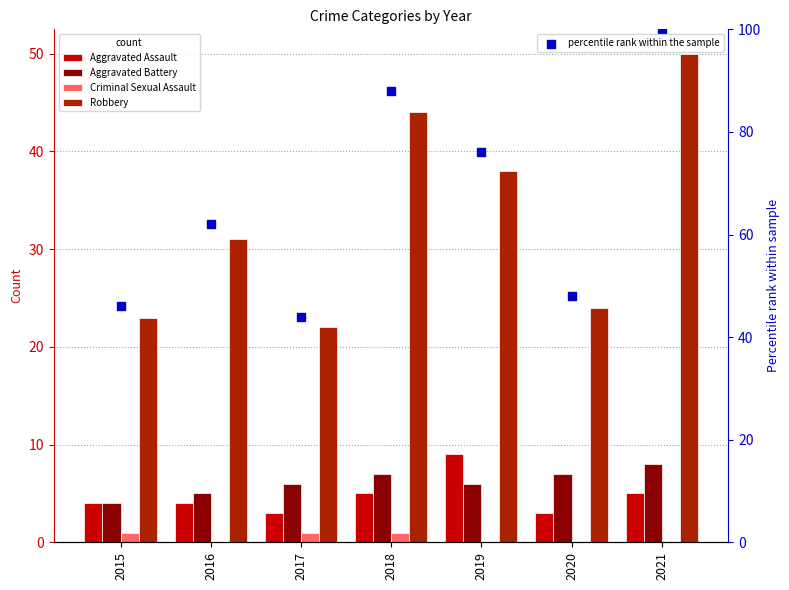

What is the total value across all series at 2016?

102